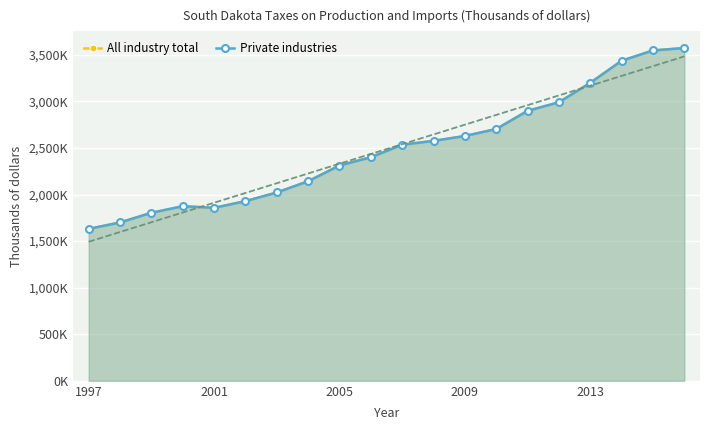

Read the All industry total value at 10.

2534348